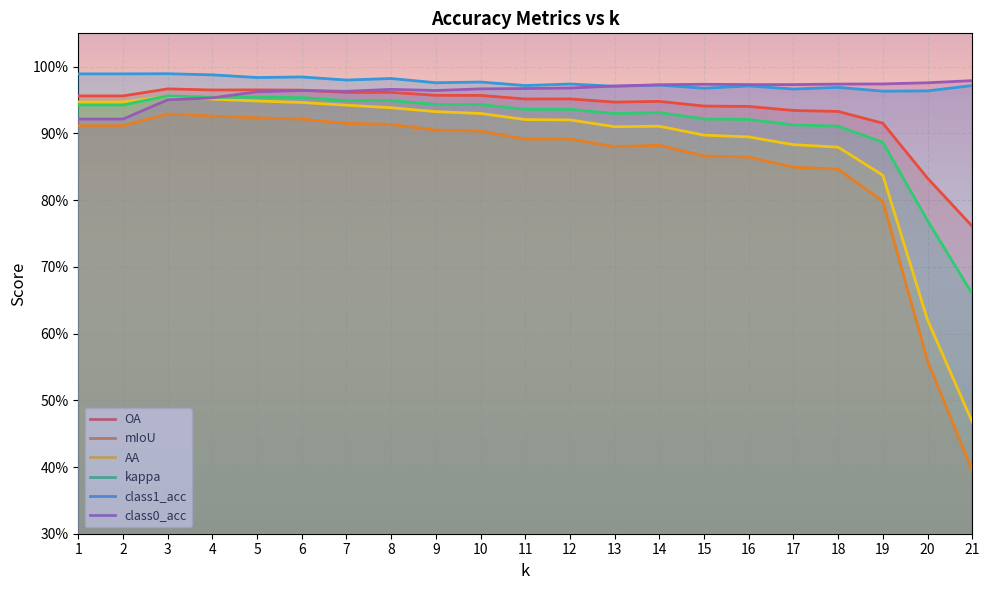

True or false: mIoU has more than 0 points higher than both neighbors.

True